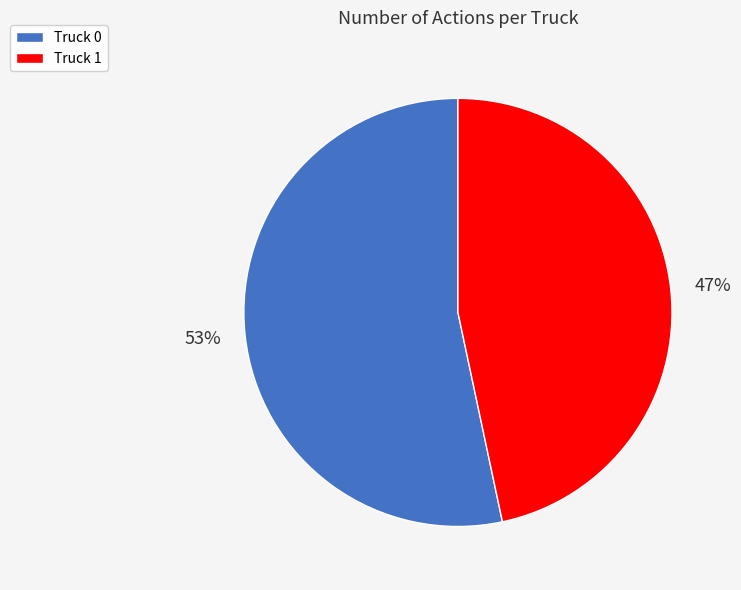

To the nearest percent, what percentage of the pie is Truck 0?

53%